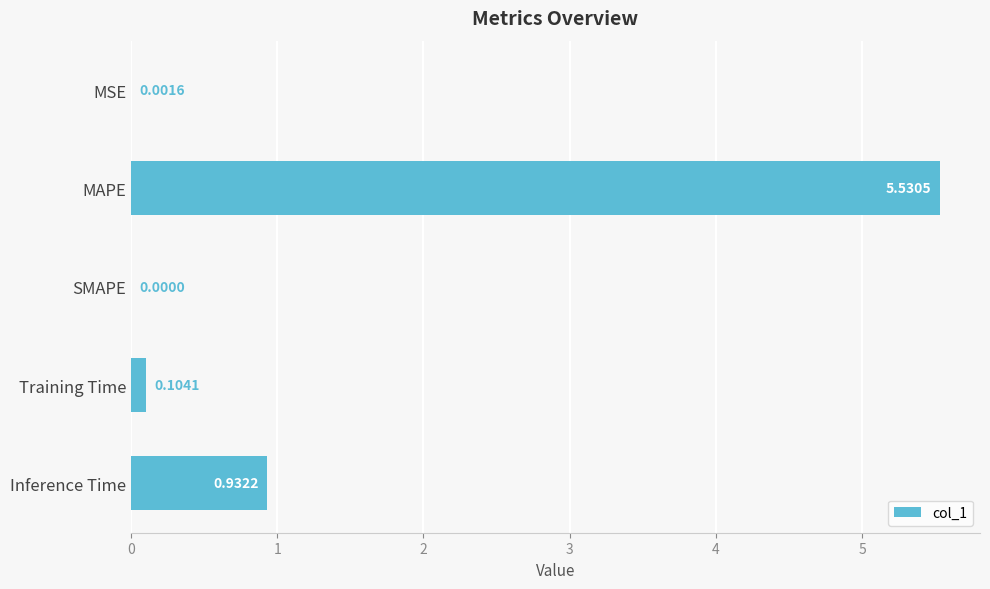

Between Inference Time and SMAPE, which is larger?

Inference Time